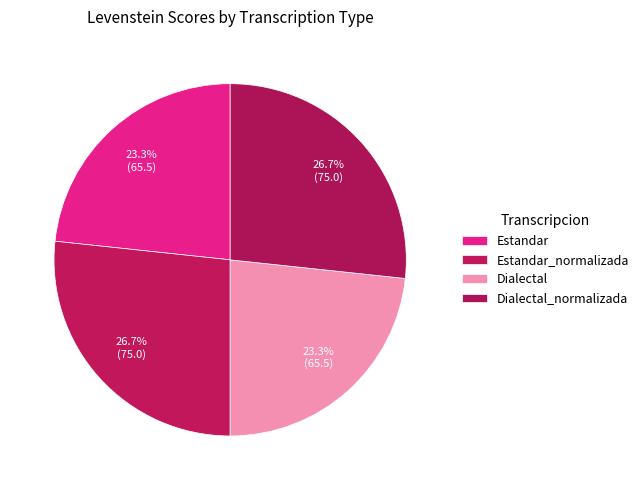

Which has a higher value, Estandar or Dialectal?

Estandar